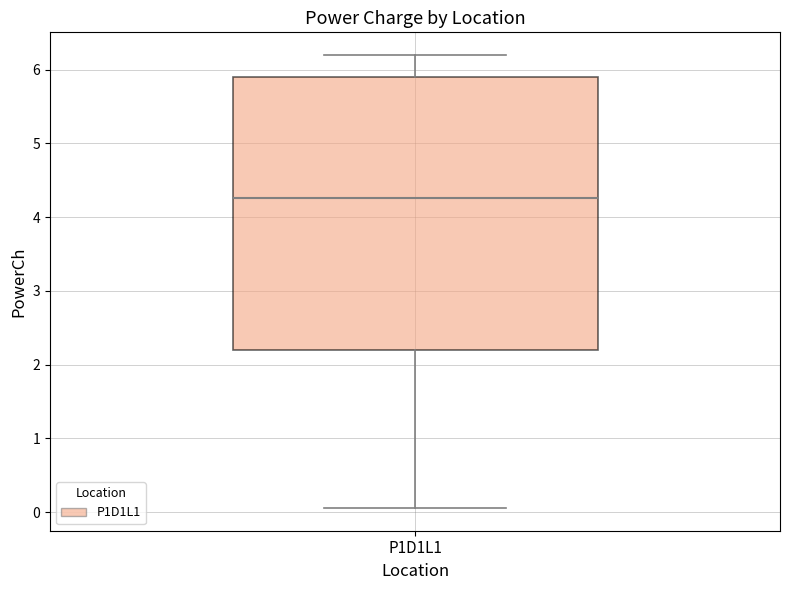

Transcribe this box plot: give where the median line is, the range the box spans, and where the two whiskers end, as read against the y-axis. The values are not printed on the chart, so give them approximately, as read against the axis.

median 4.3, box 2.2 to 5.9, whiskers 0.1 to 6.2